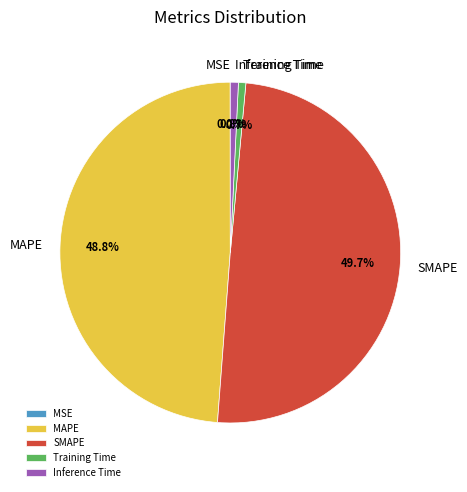

Which has a higher value, Inference Time or SMAPE?

SMAPE